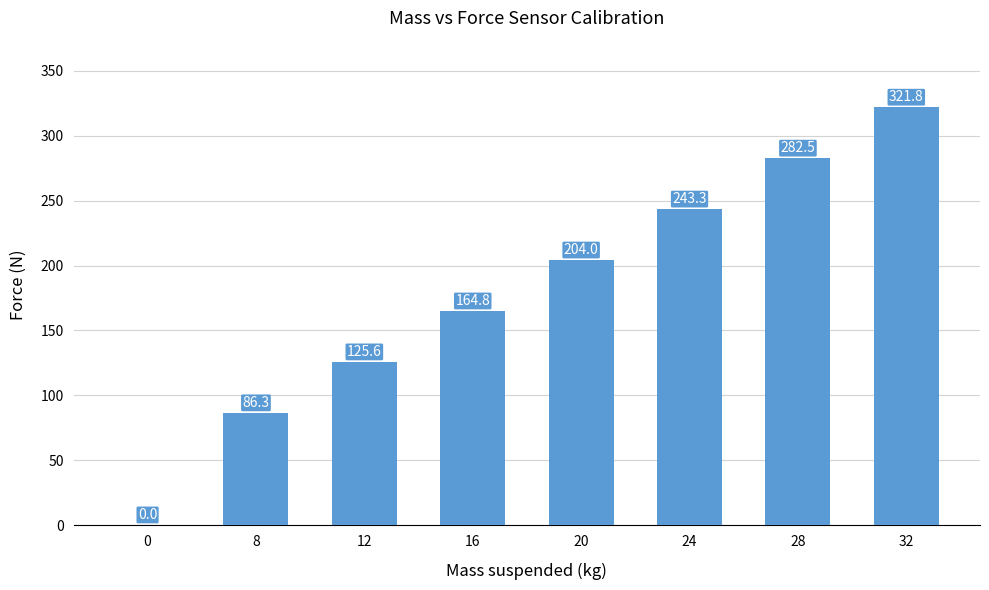

What is the difference between the values at 28 and 8?

196.2